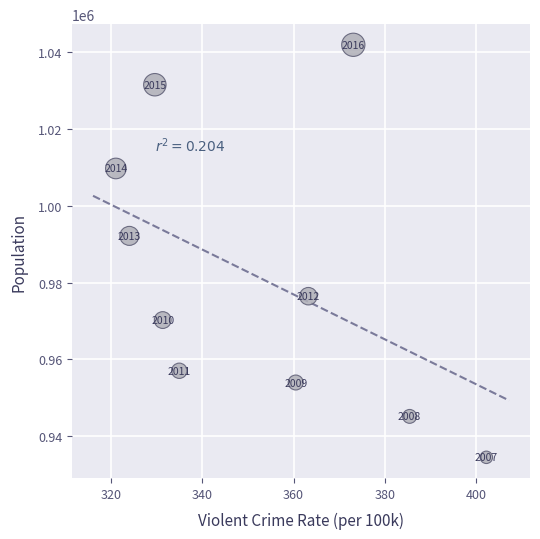

What Y value in the scatter plot is closest to 988198?

992143